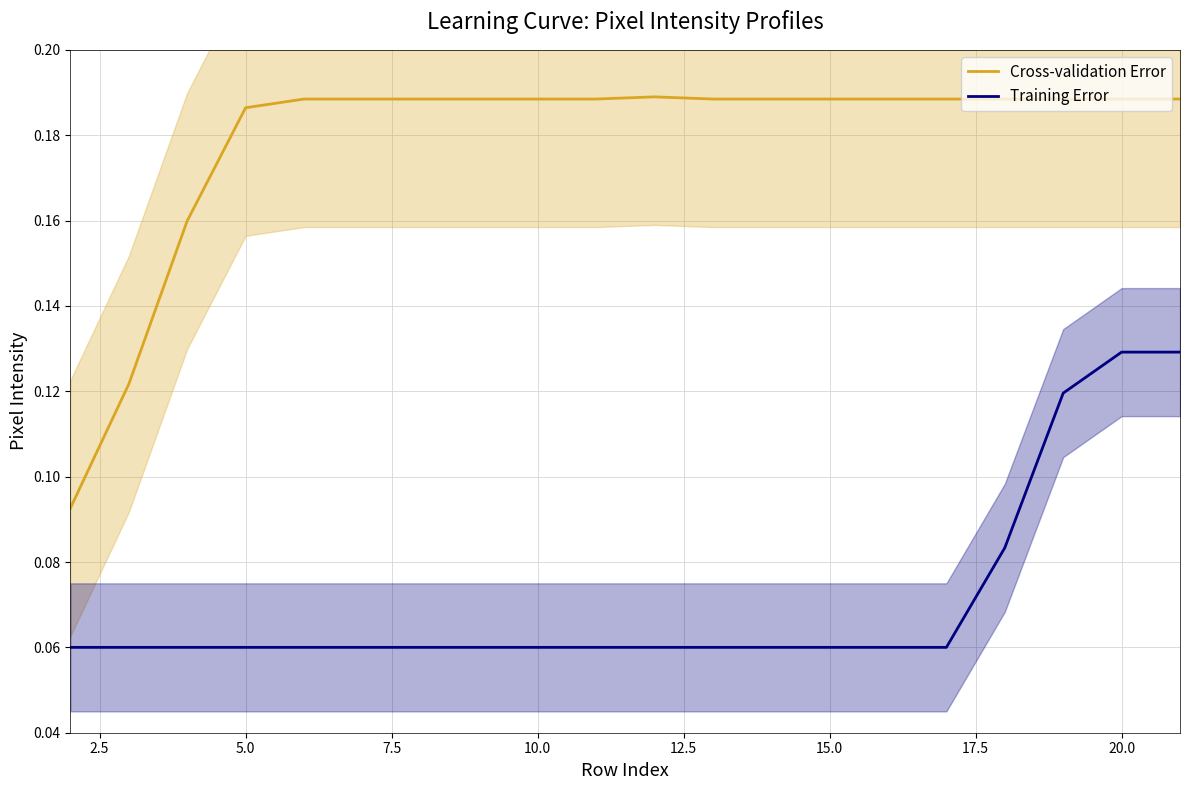

What is the smallest value displayed?

0.1